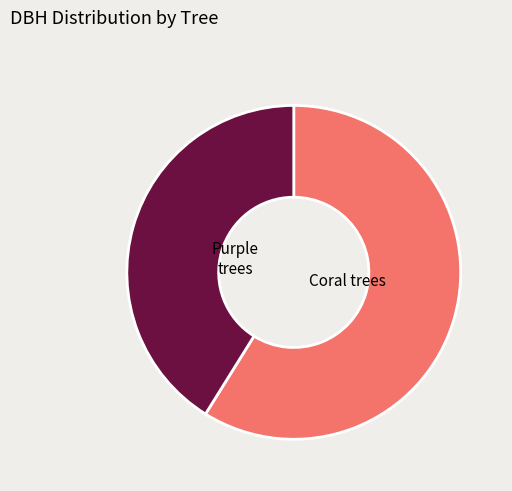

Count the number of slices in the pie.

2